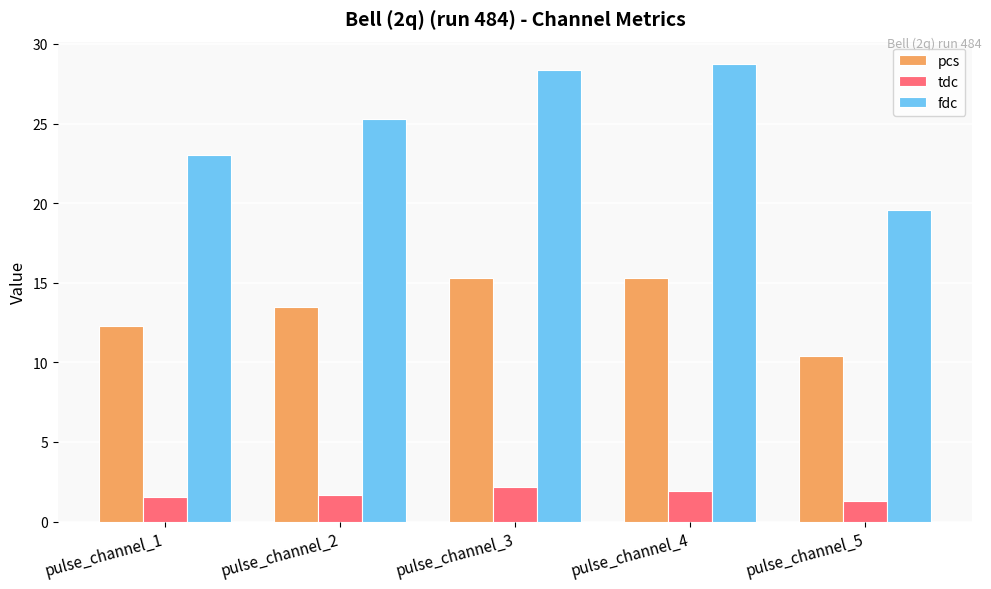

What is the sum of the pcs values at pulse_channel_3 and pulse_channel_1?

27.6